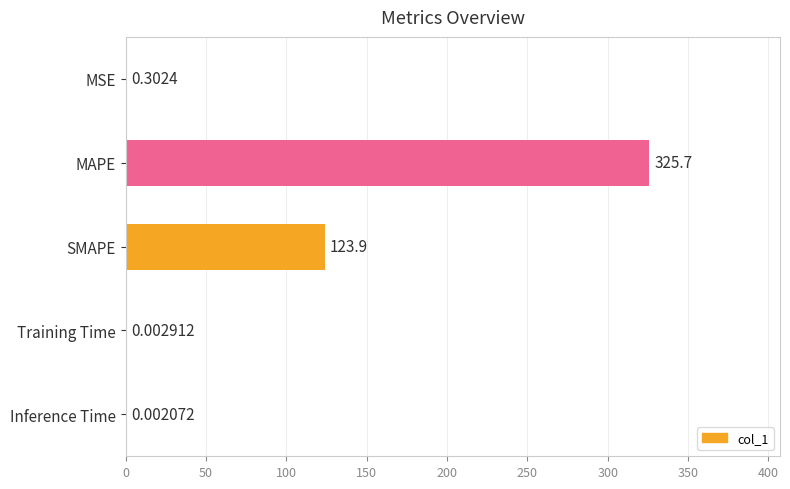

Does the chart contain stacked bars?

No